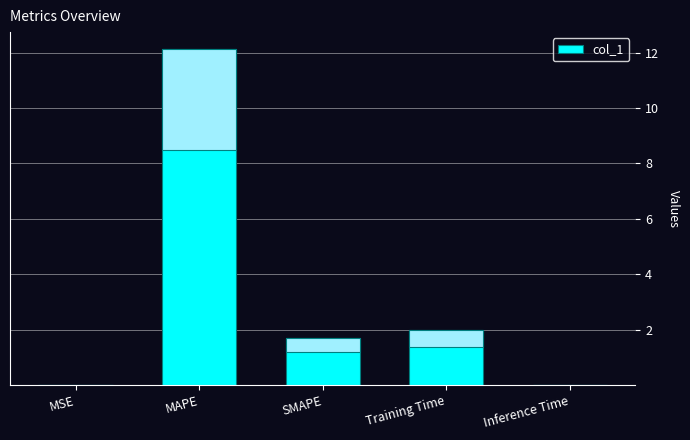

Is it true that the value at Inference Time is 0.0?

False